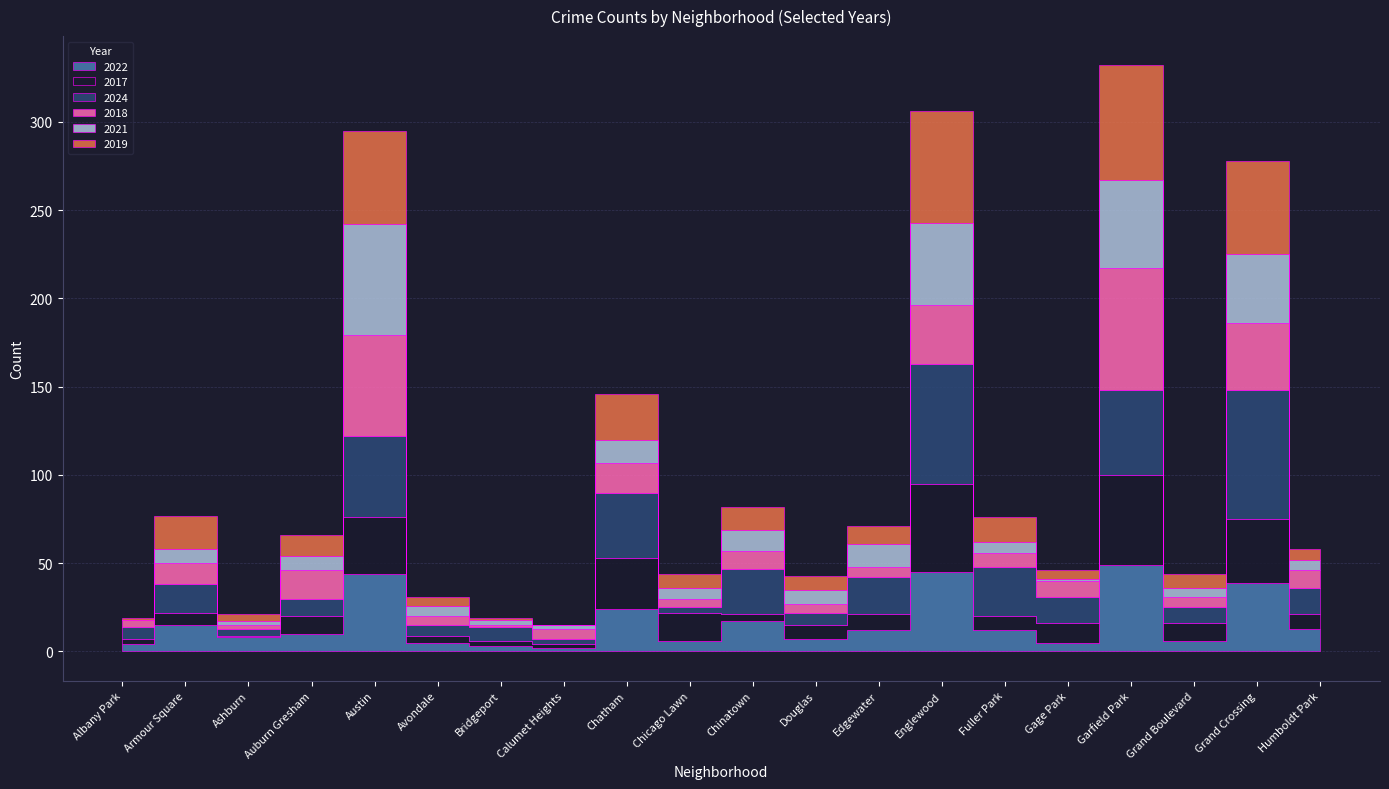

Is this an area chart (filled region under the line)?

No